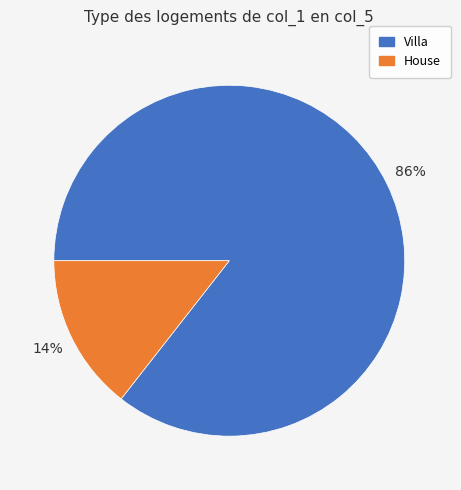

To the nearest percent, what is the combined percentage of Villa and House?

100%